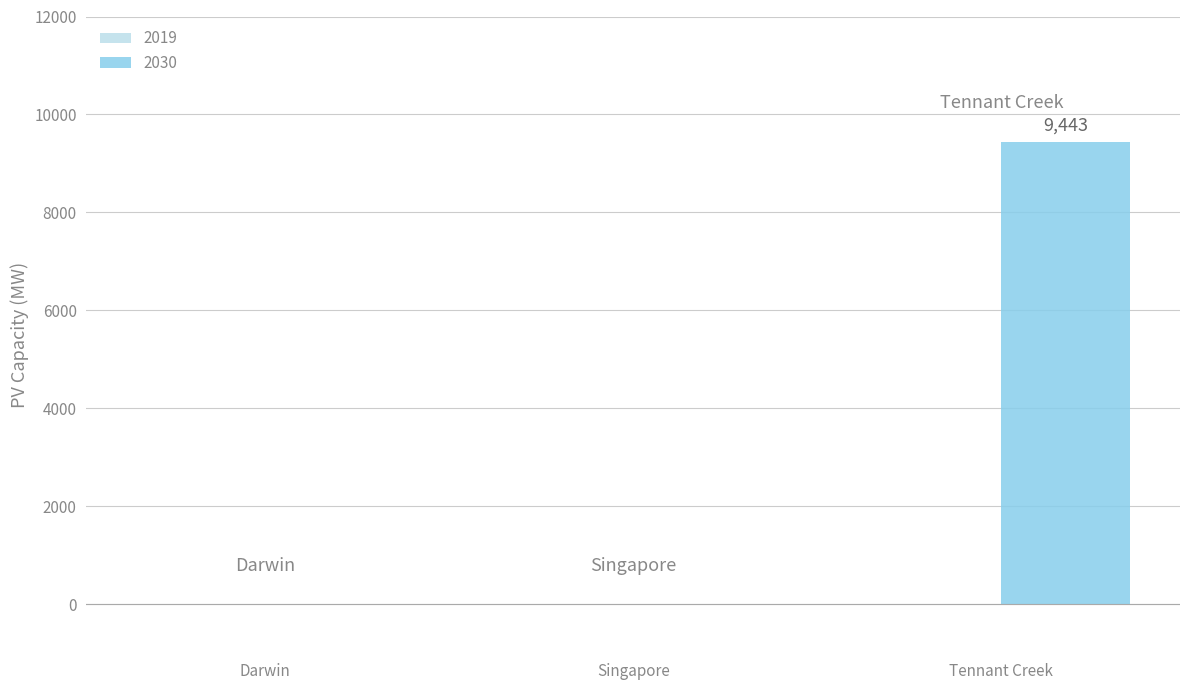

What is the average value?

3147.5